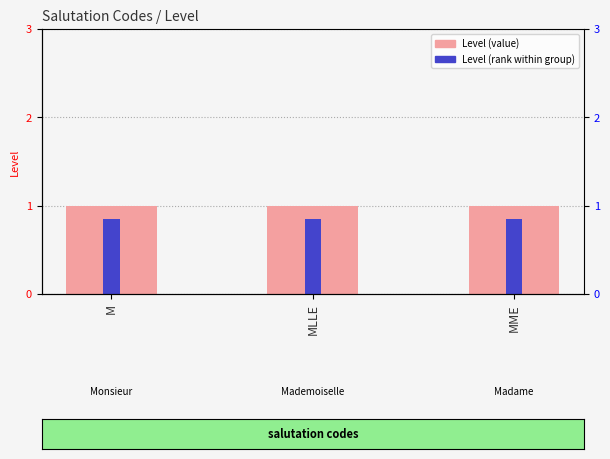

At how many categories does at least one series exceed 0?

3